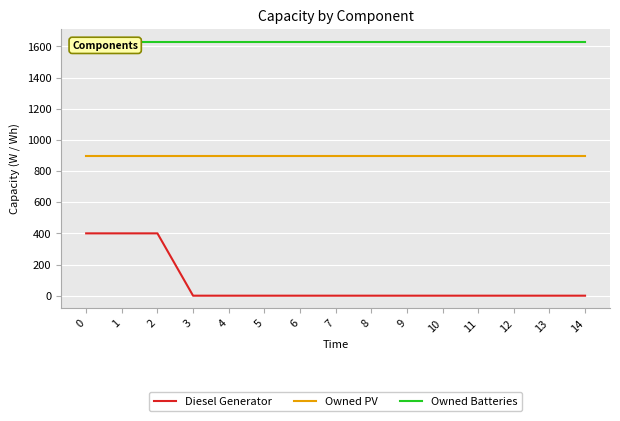

Rank the series by their maximum value, from lowest to highest.

Diesel Generator, Owned PV, Owned Batteries